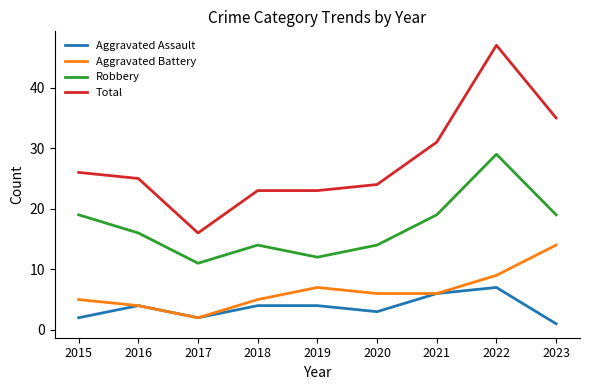

What is the difference between the Robbery values at 2016 and 2018?

2